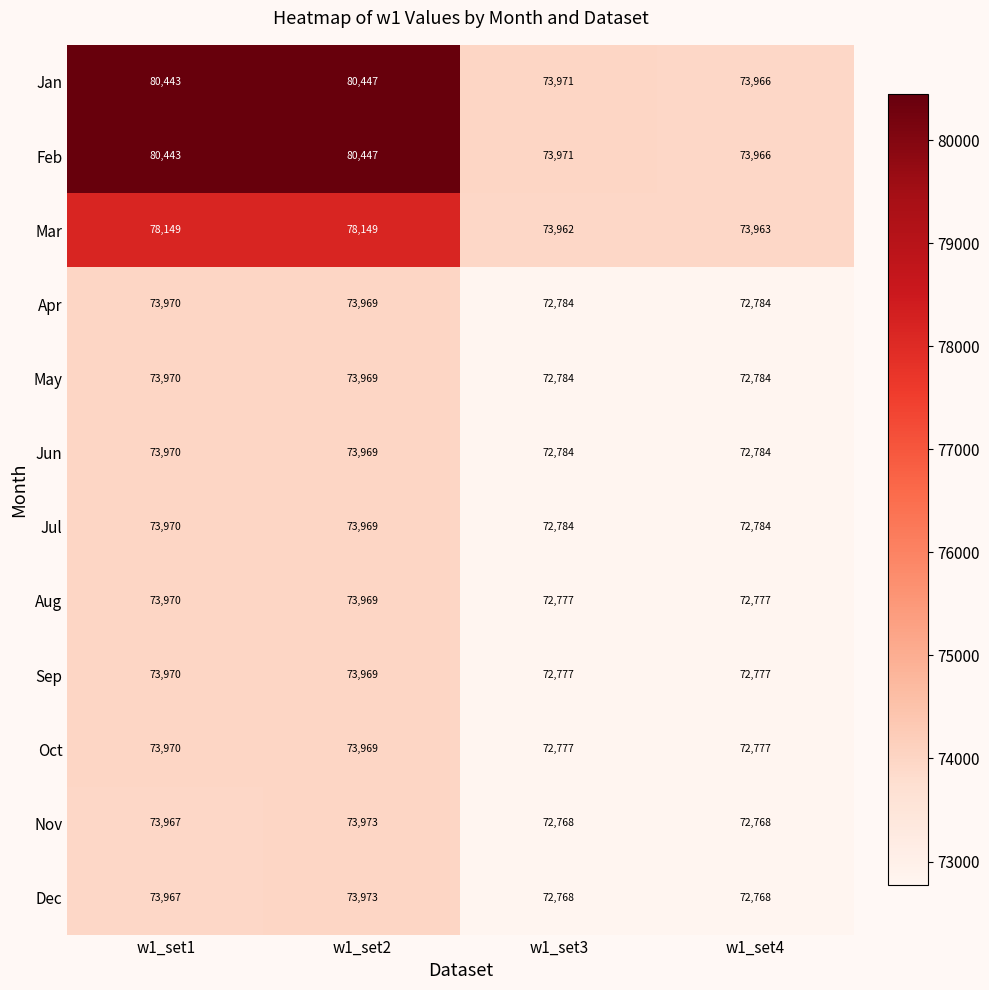

True or false: Dec has a value of 72768 at w1_set3.

True